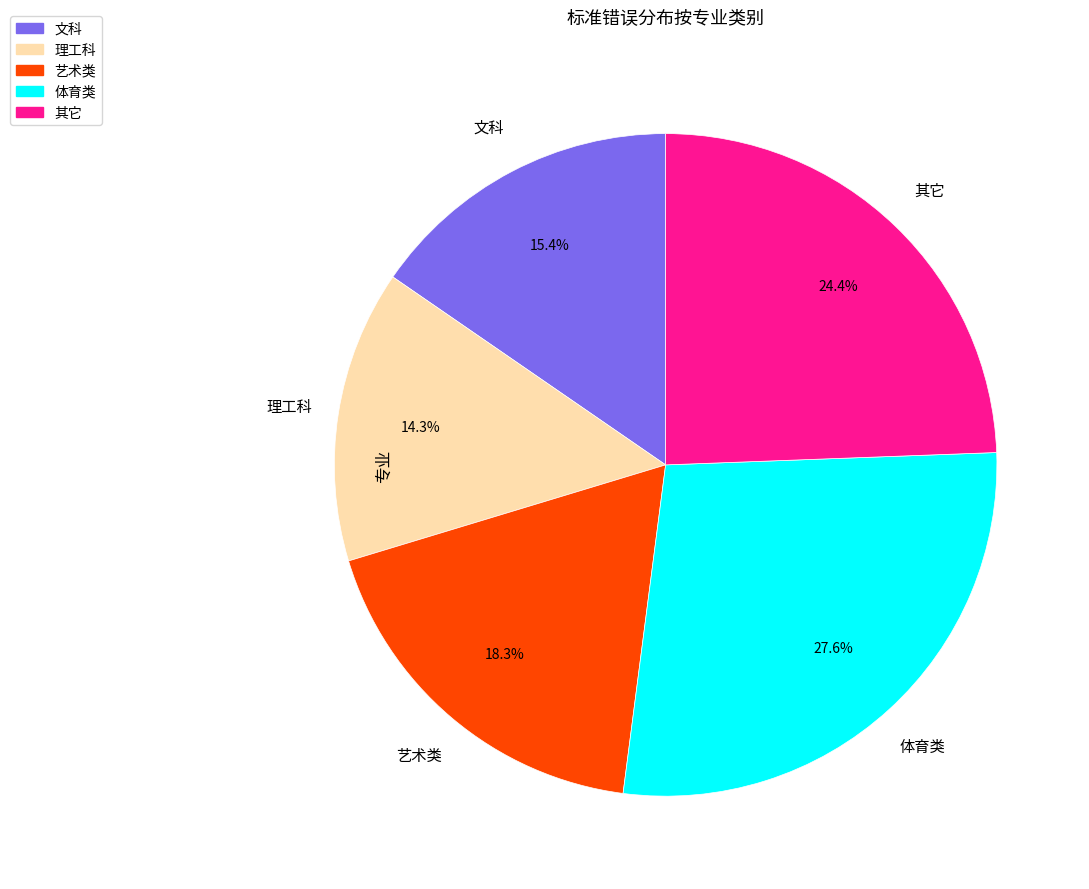

Which slice is the smallest?

理工科